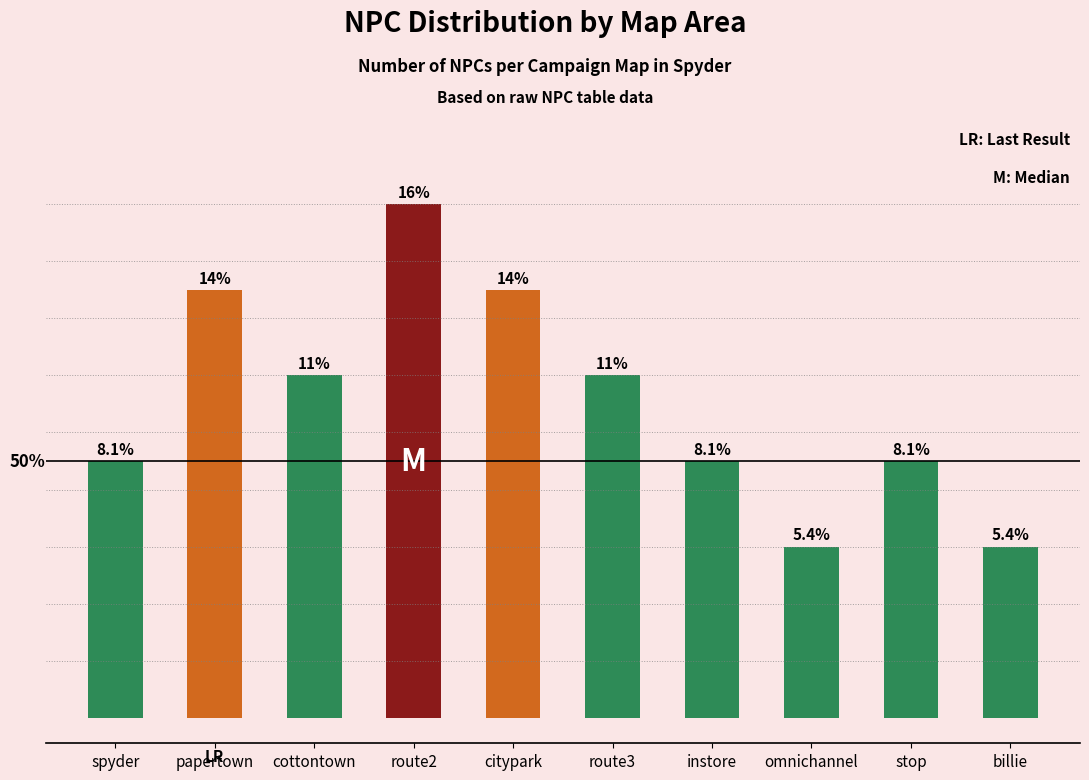

Does the chart contain any negative values?

No